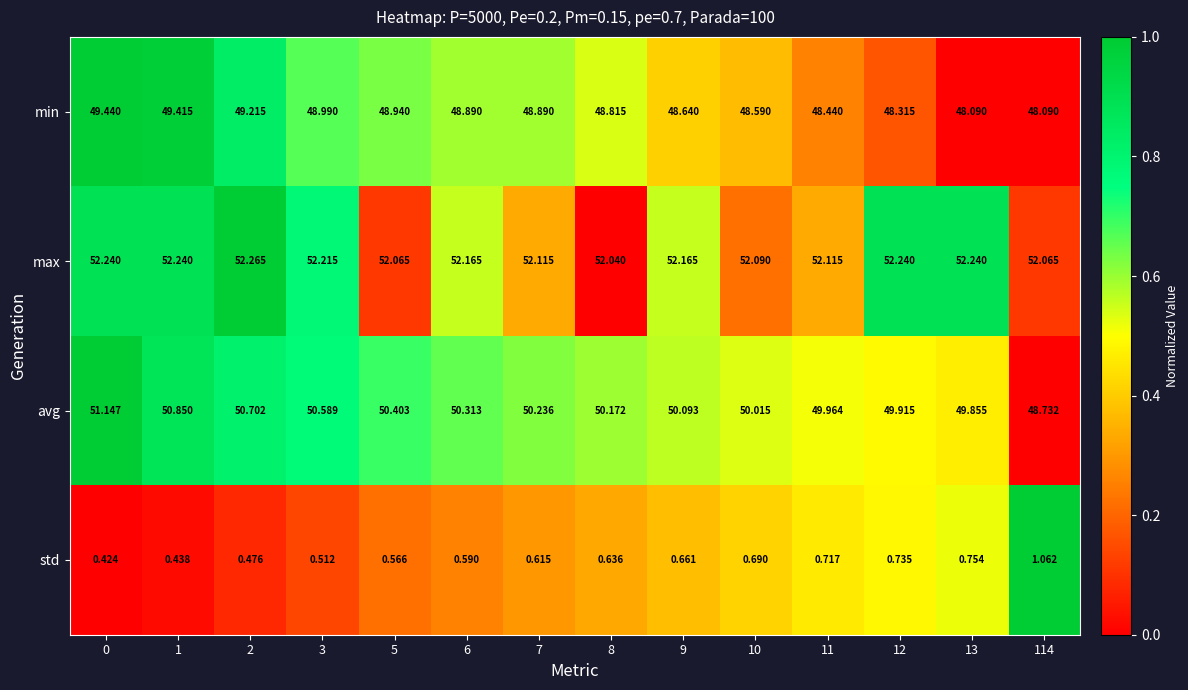

At 12, list the series in order from smallest to largest.

std, min, avg, max